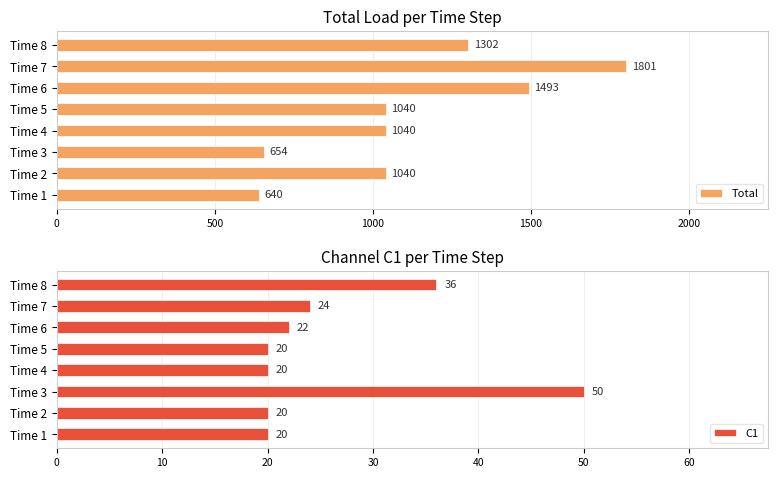

What is the greatest value displayed?

1800.7